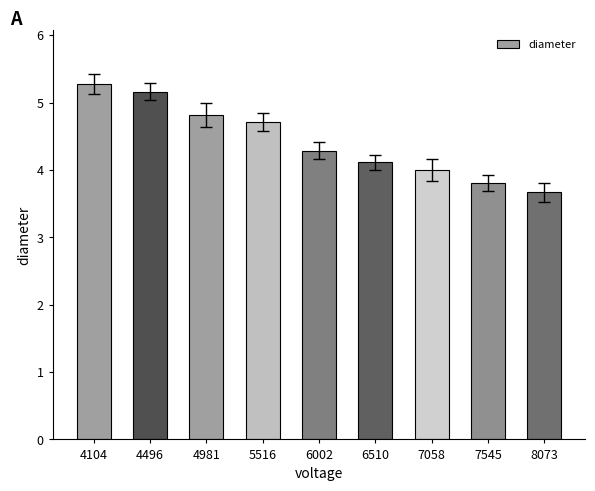

How many data points does each series have?

9